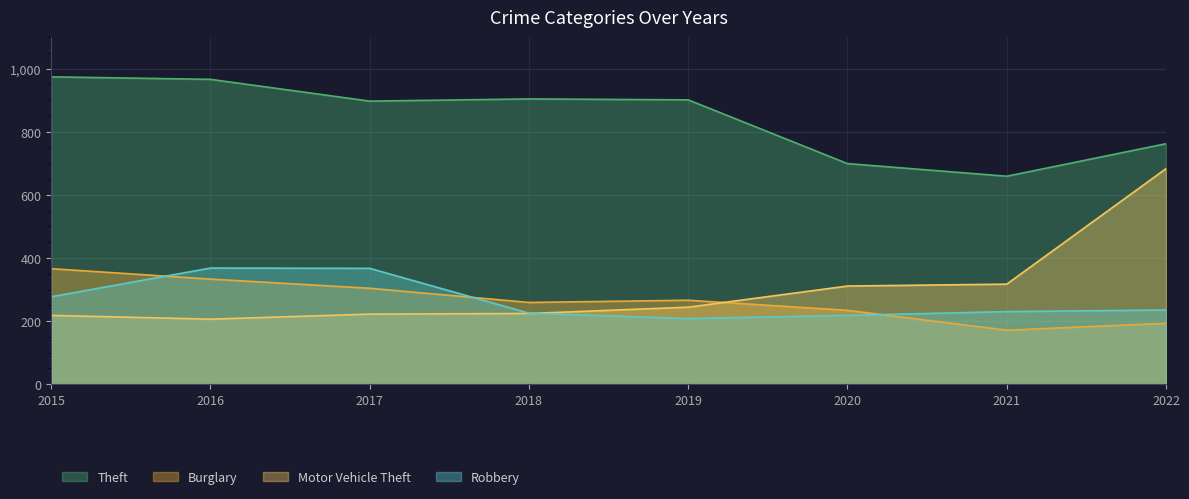

How many intersections are there between Motor Vehicle Theft and Burglary?

1